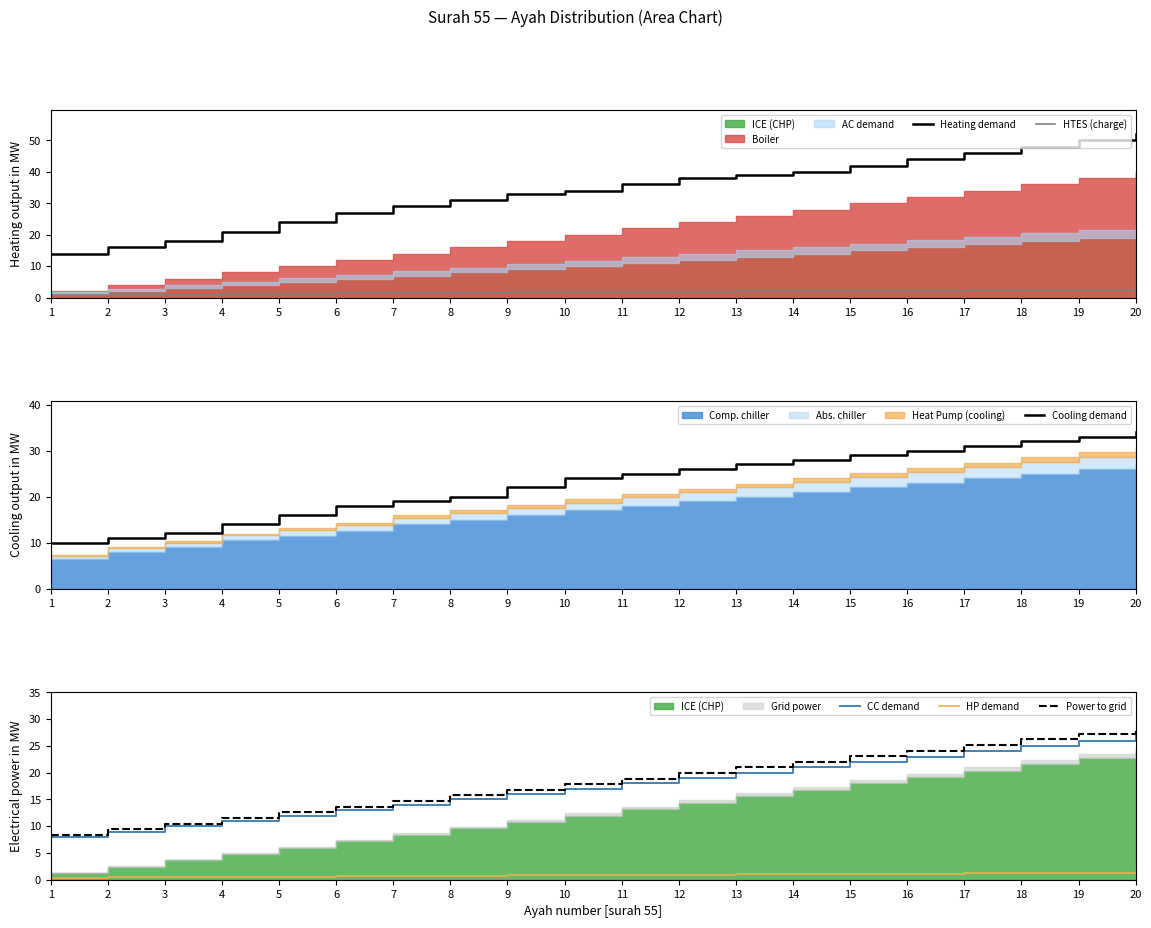

What is the minimum value for CC demand?

8.0